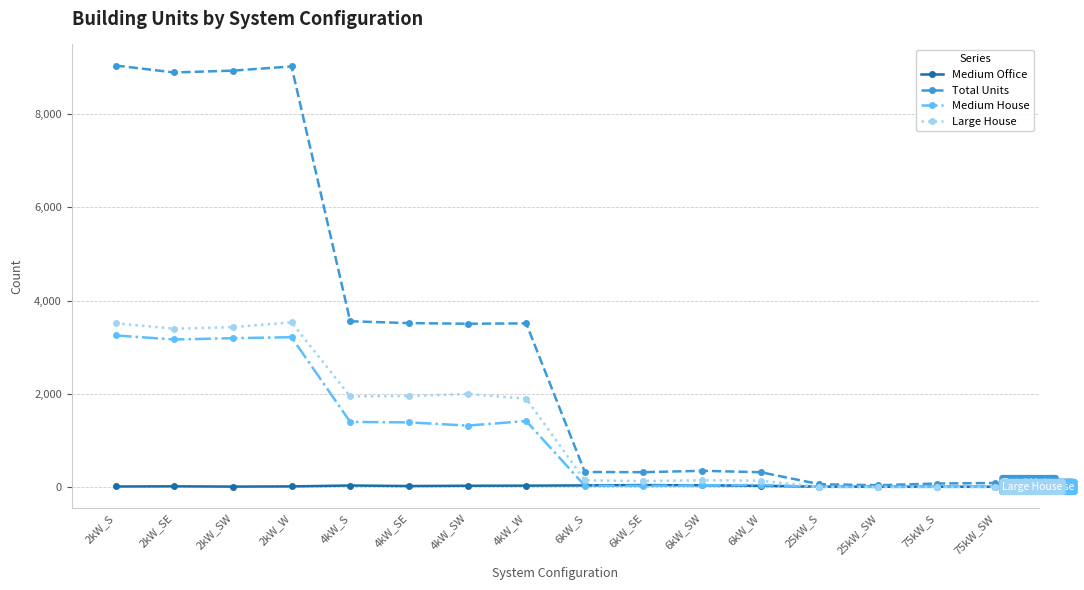

What is the maximum value for Total Units?

9044